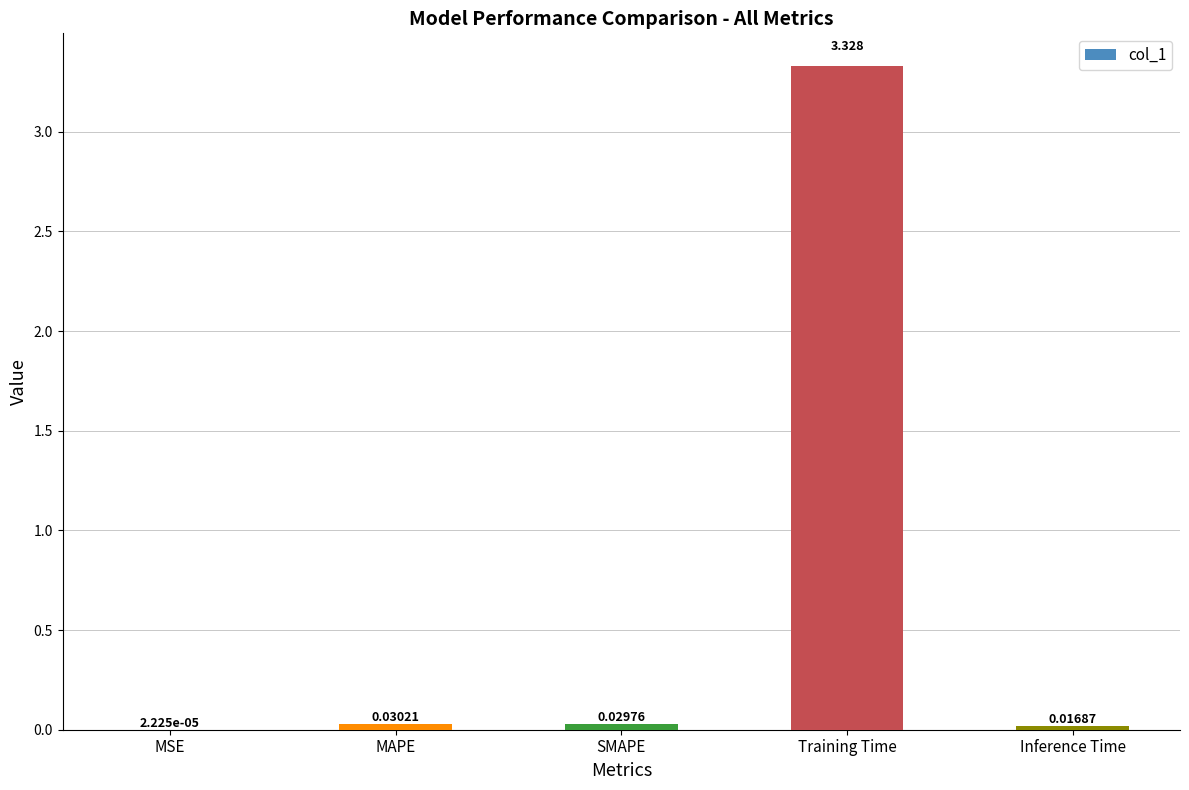

How many categories are shown in the chart?

5